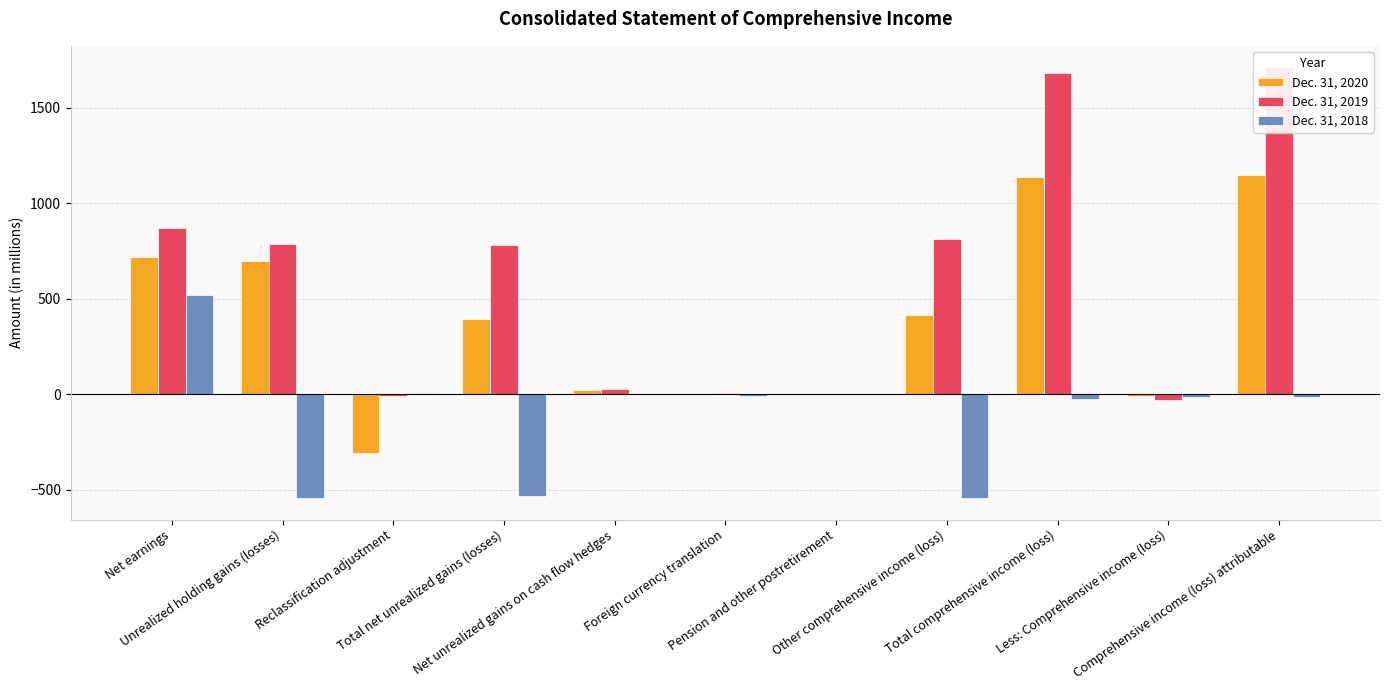

Reading left to right, what are all the values shown in this chart?

Dec. 31, 2020: 721	700	-307	393	24	-1	0	416	1137	-9	1146
Dec. 31, 2019: 869	788	-9	779	28	7	1	815	1684	-28	1712
Dec. 31, 2018: 517	-544	8	-536	2	-10	0	-544	-27	-13	-14